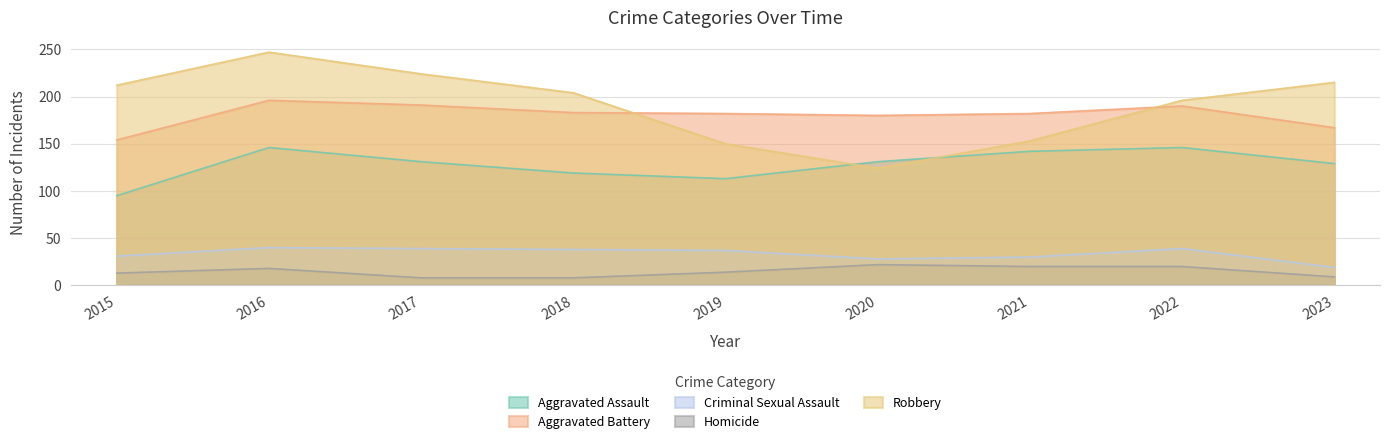

True or false: Homicide and Criminal Sexual Assault intersect in this chart.

False